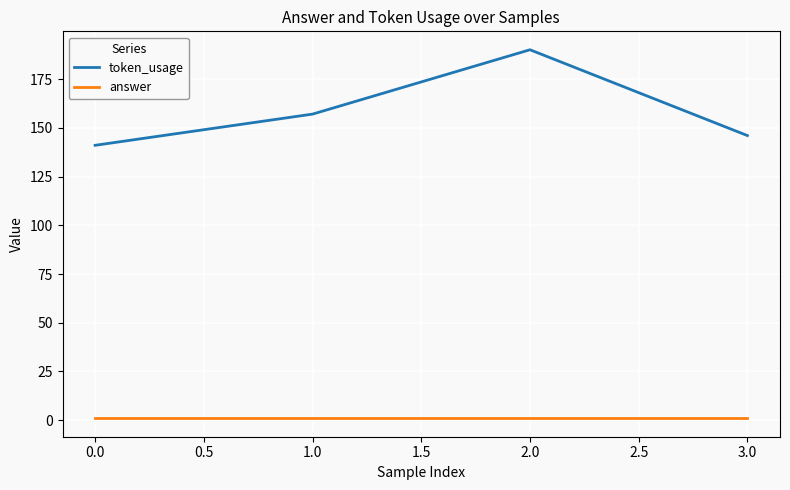

True or false: token_usage has a value of 199 at 1.0.

False